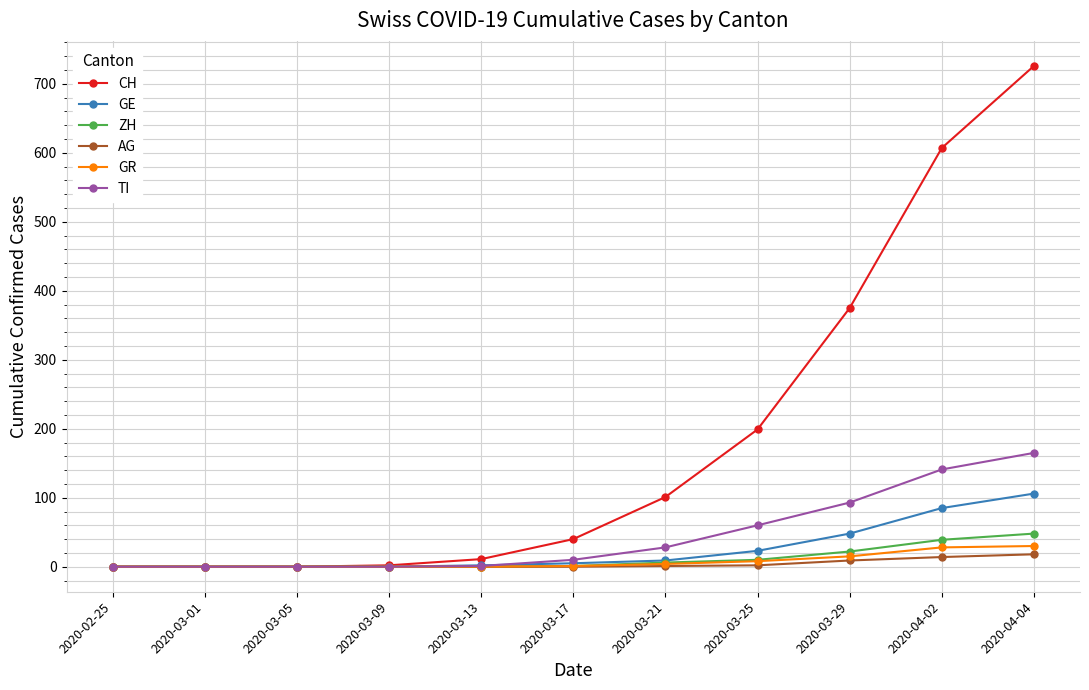

What is the label of the 5th point from the left?

2020-03-13